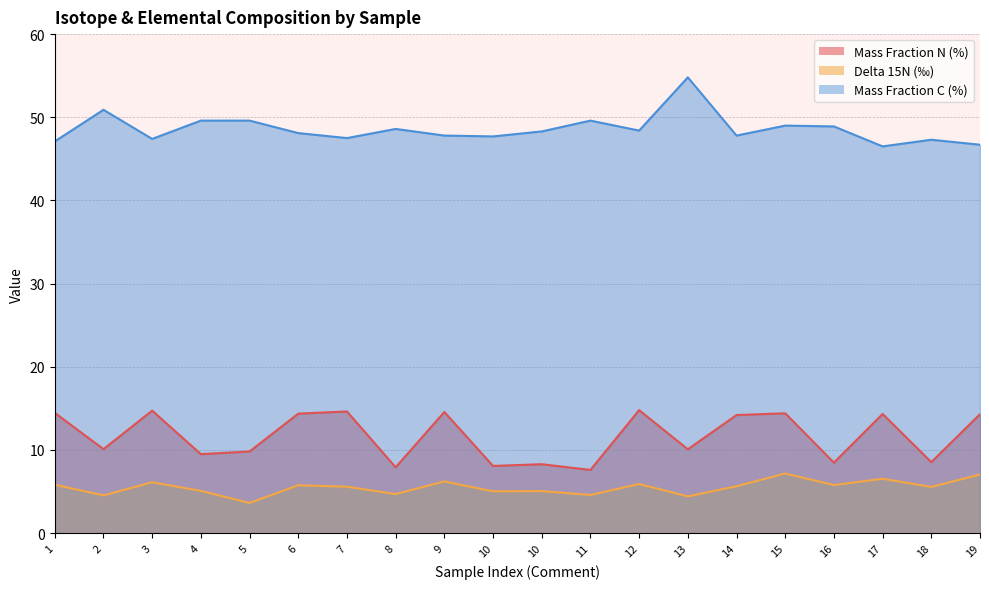

Is it true that Mass Fraction N (%) equals 8.1 at 10?

True